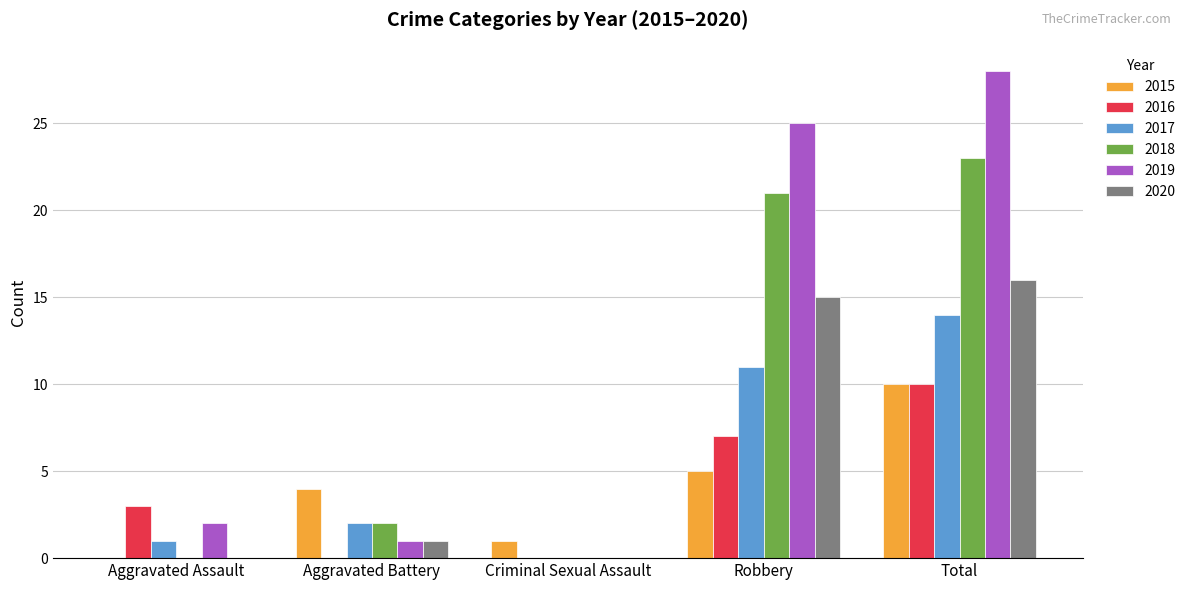

Which series has the largest total across all categories?

2019